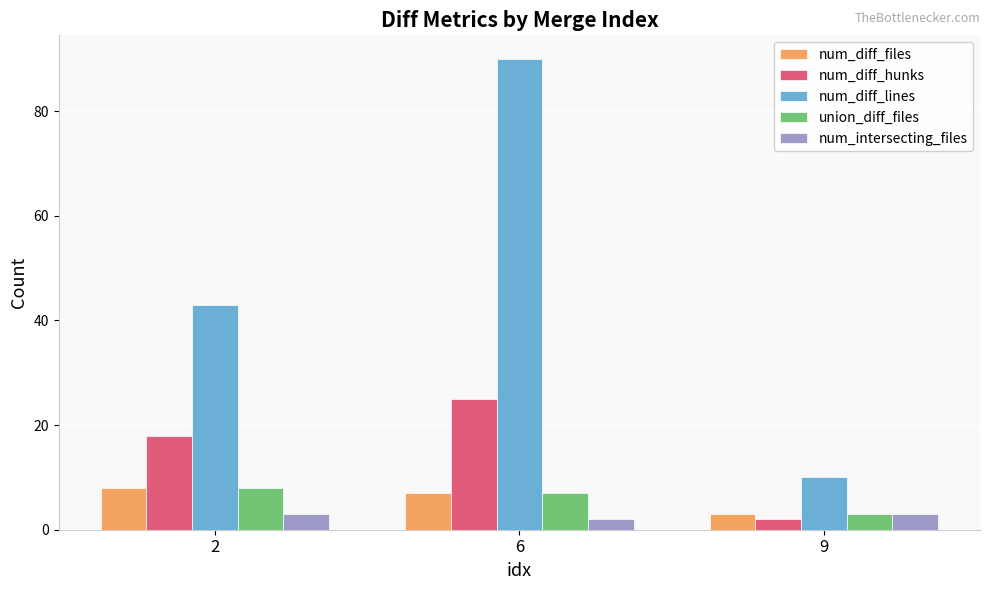

What is the value of the union_diff_files bar at the 3rd from the left?

3